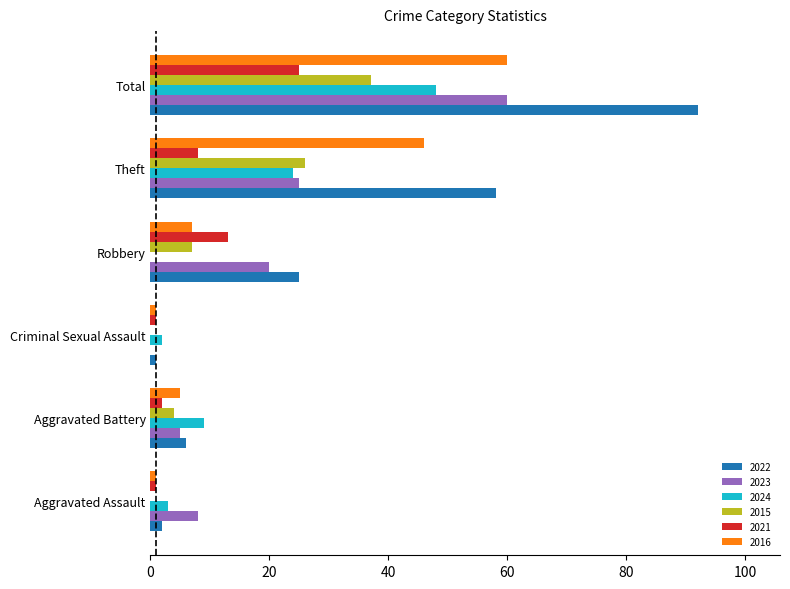

Which series has the largest total across all categories?

2022